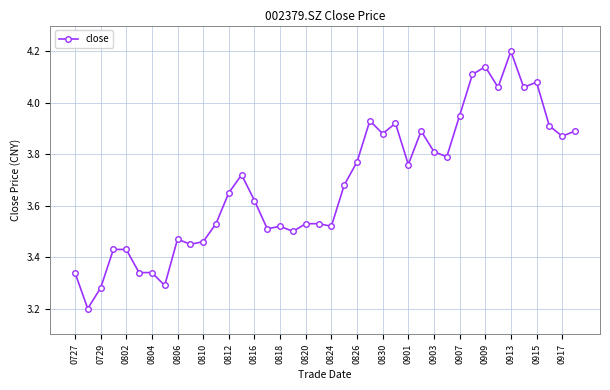

What is the sum of all values?

147.4